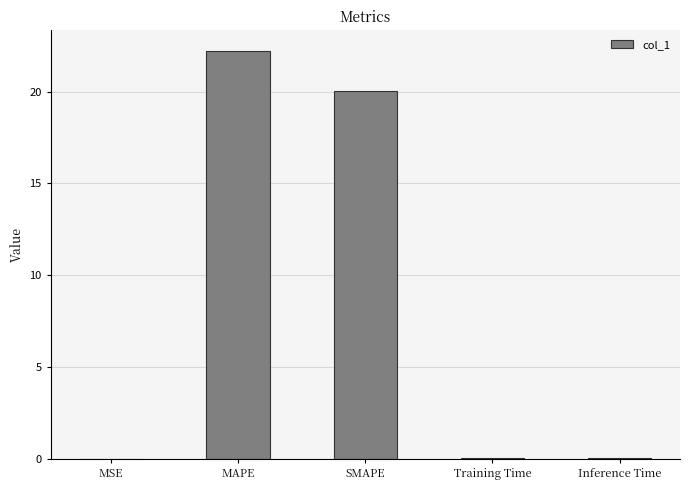

The value at SMAPE is 13.1. True or false?

False